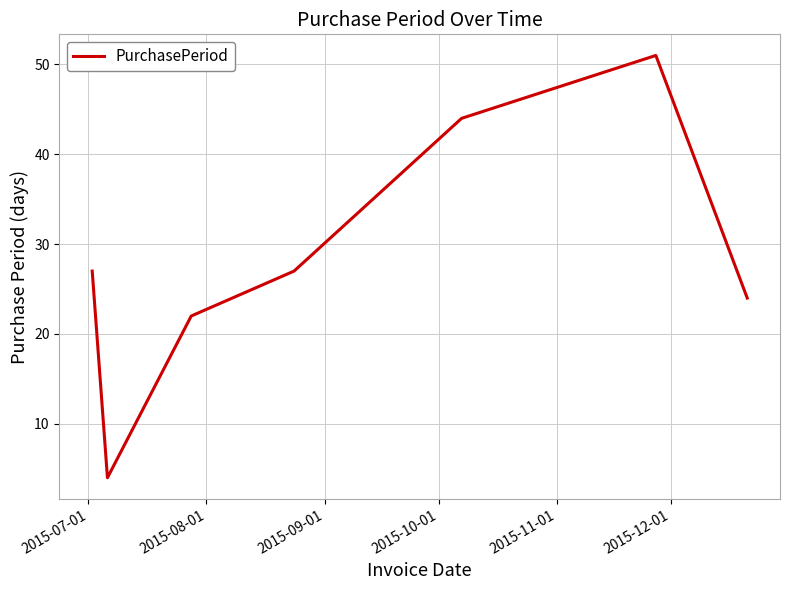

How many lines are shown in the chart?

1